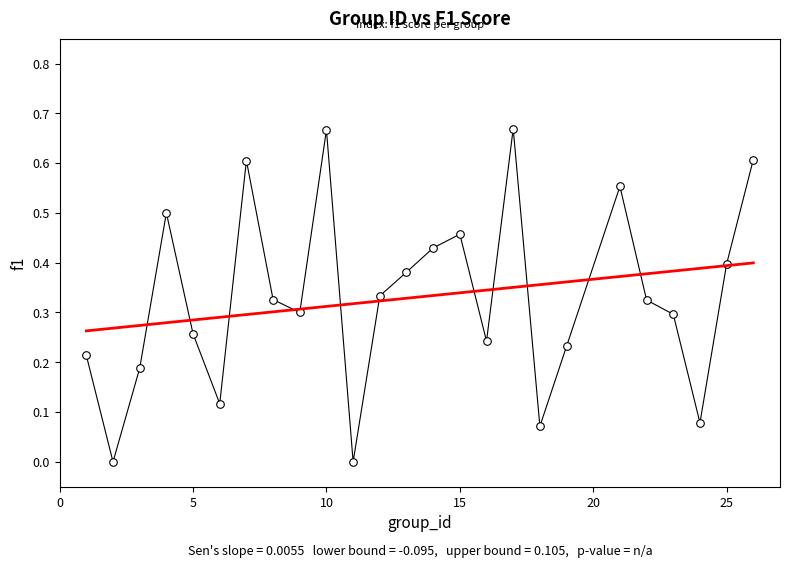

What is the range of X values (max minus min)?

25.0